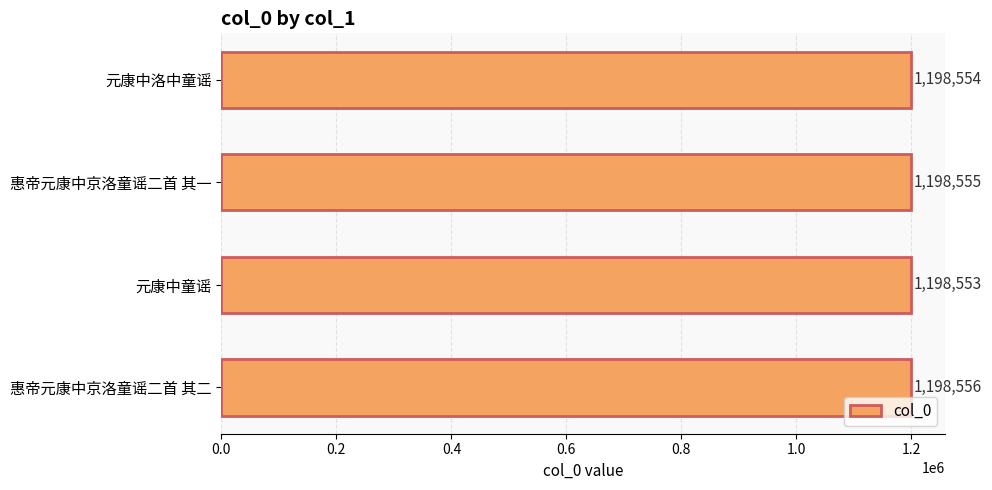

Which label corresponds to the smallest value in the chart?

元康中童谣